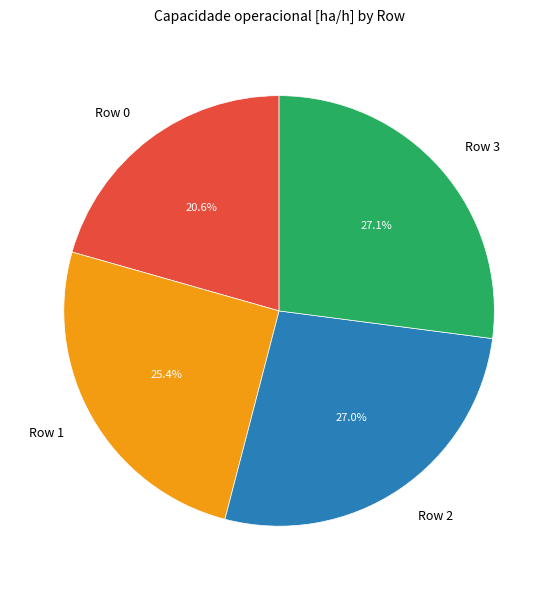

How many segments does this pie chart have?

4